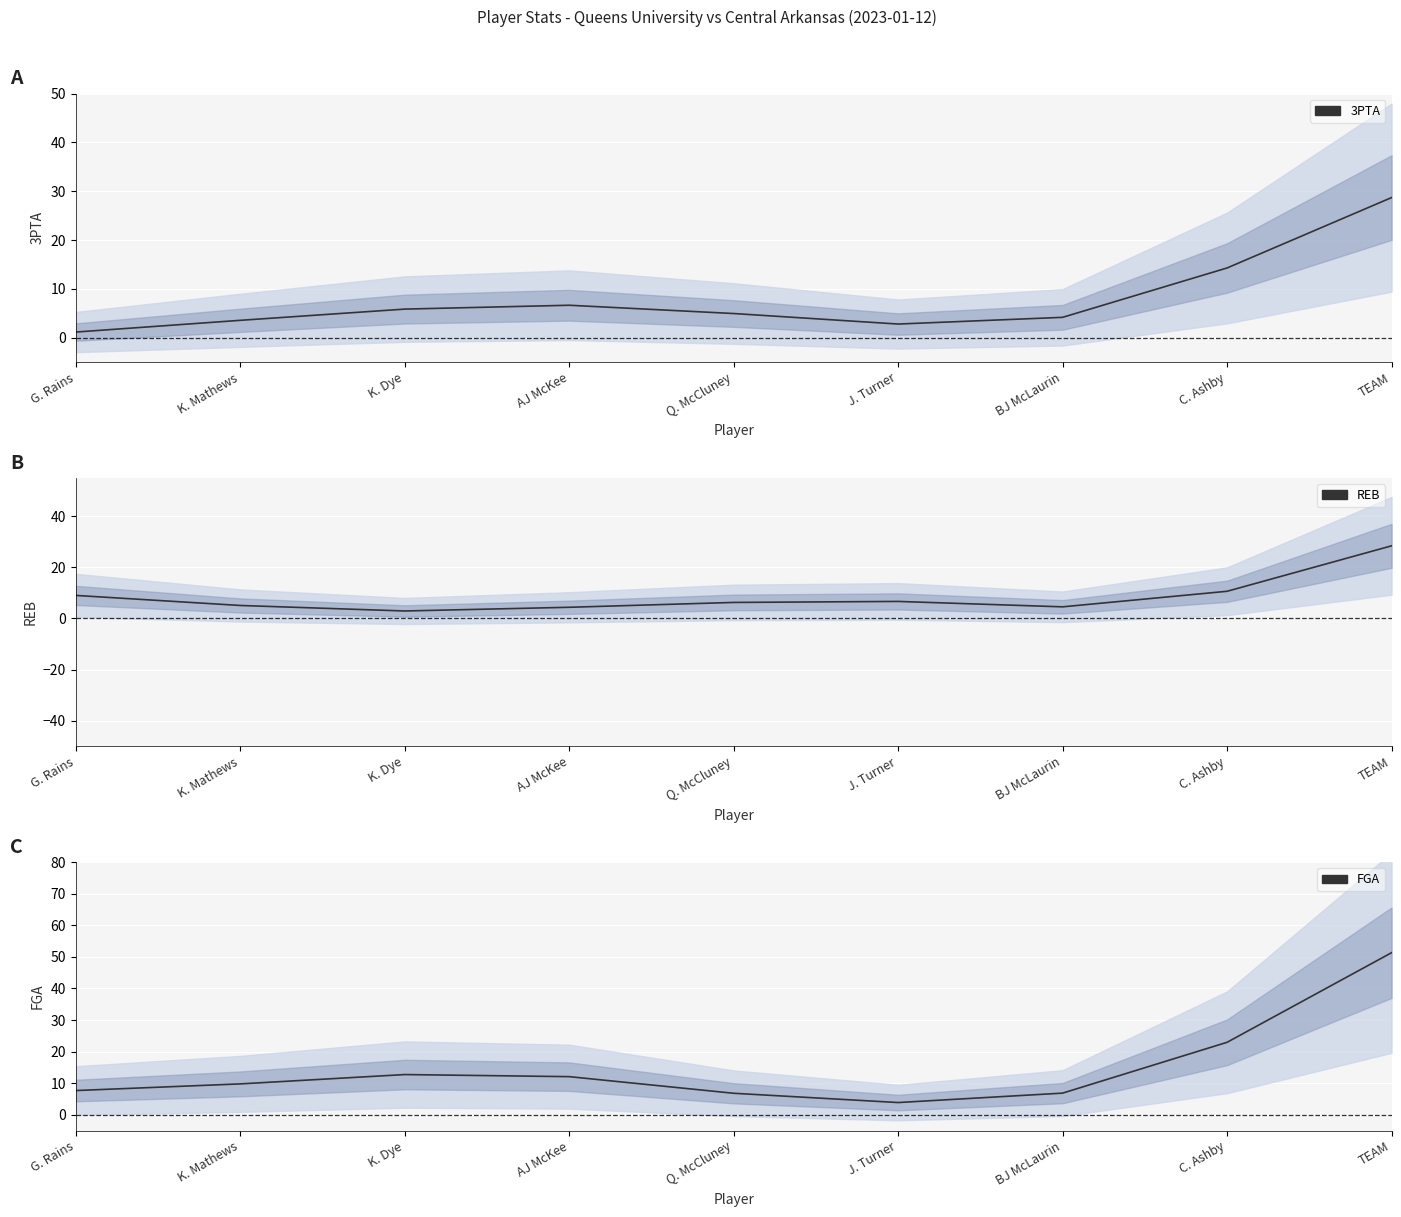

Where do REB and FGA first cross each other?

G. Rains and K. Mathews